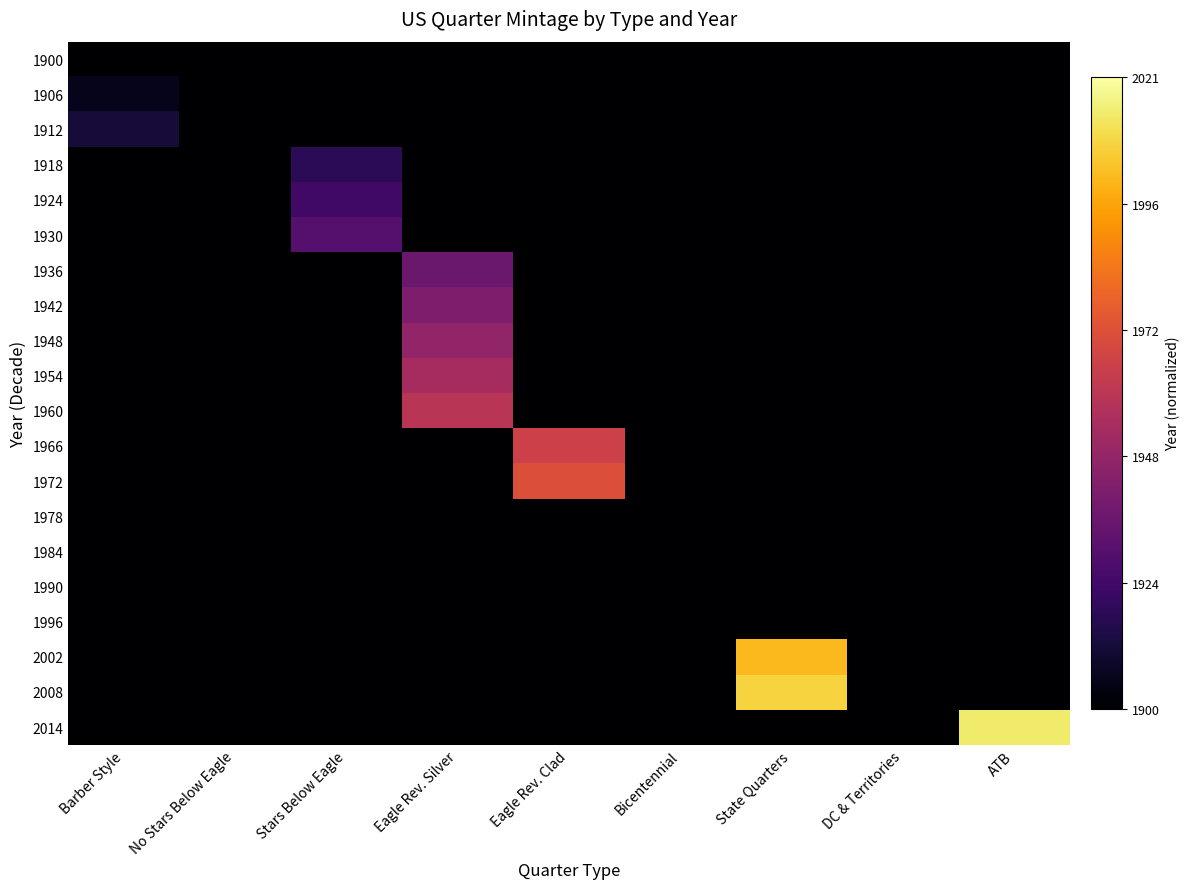

Count the number of data series in this chart.

20